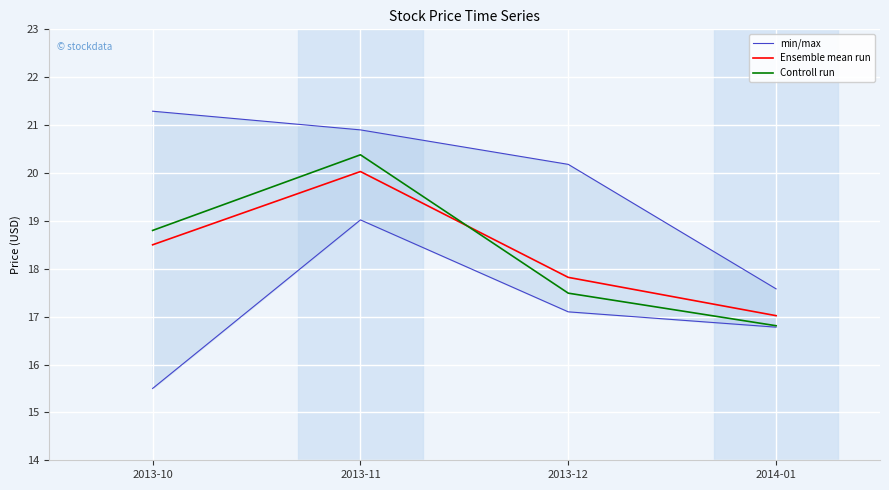

Is this an area chart (filled region under the line)?

No